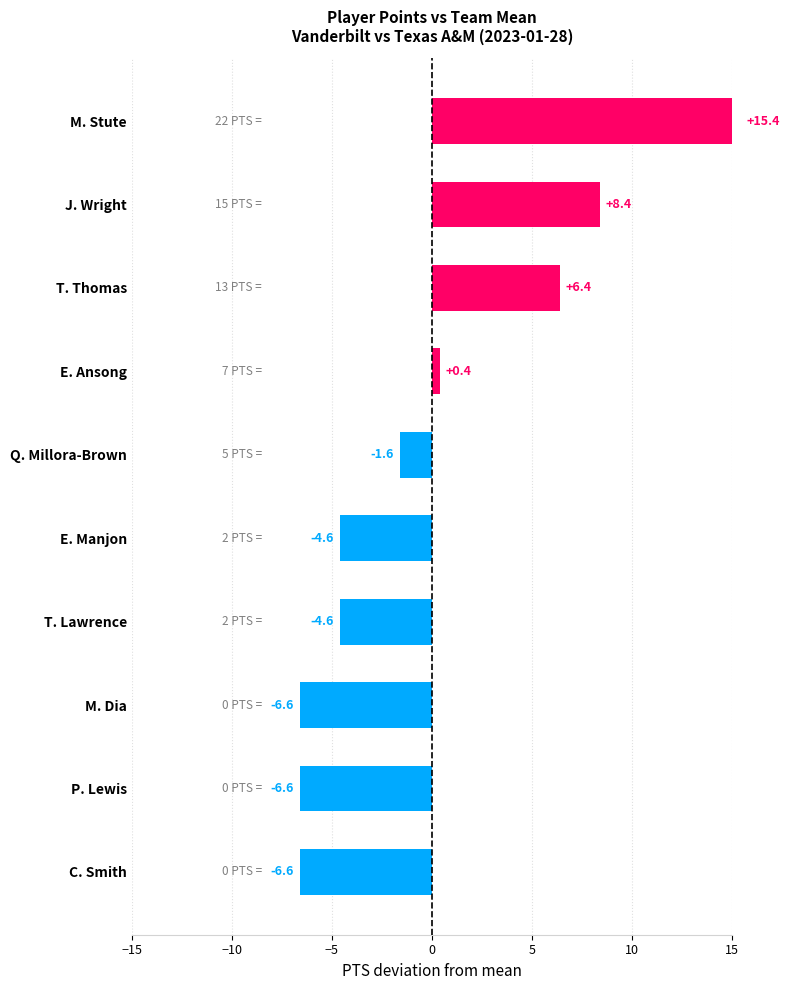

Which has a higher value, M. Dia or M. Stute?

M. Stute